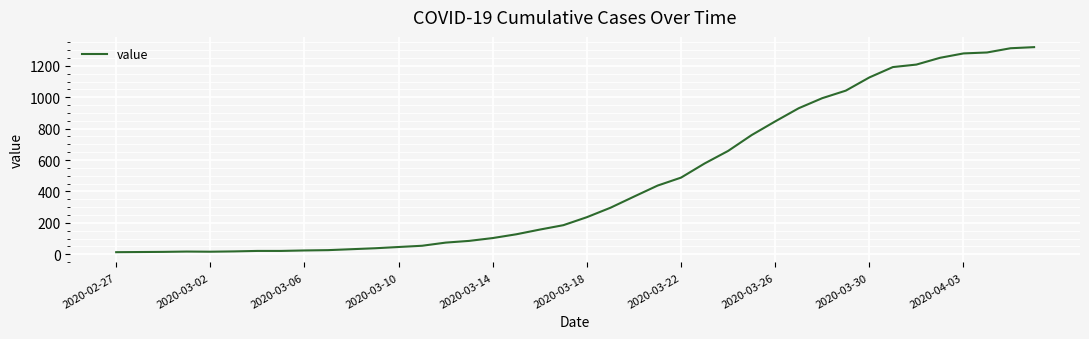

What is the difference between the maximum and minimum values?

1306